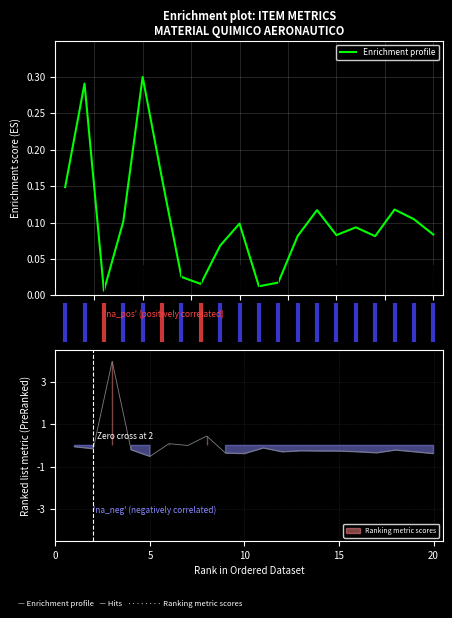

How many points are higher than both their immediate neighbors (excluding endpoints)?

6